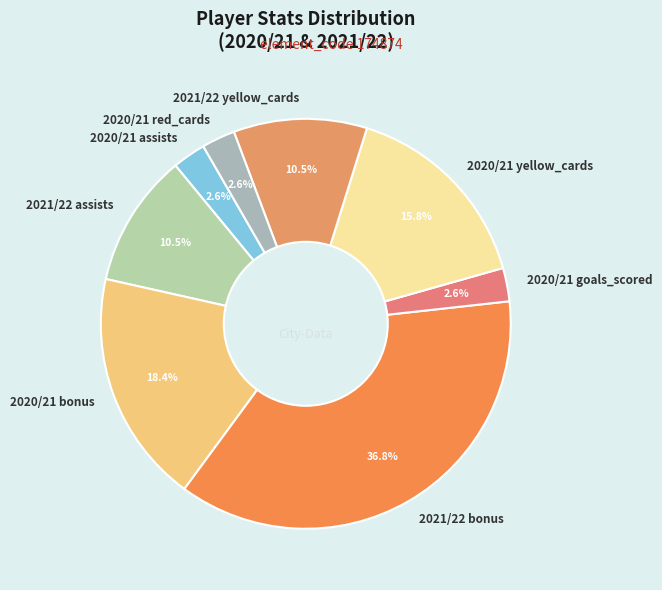

What percentage do 2021/22 bonus and 2020/21 goals_scored together represent?

39.5%